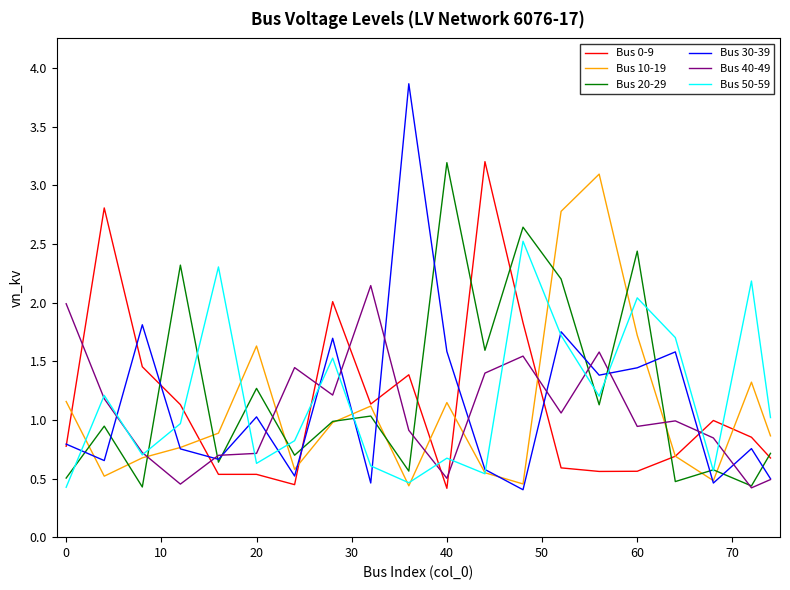

Which series has the largest range (max minus min)?

Bus 30-39